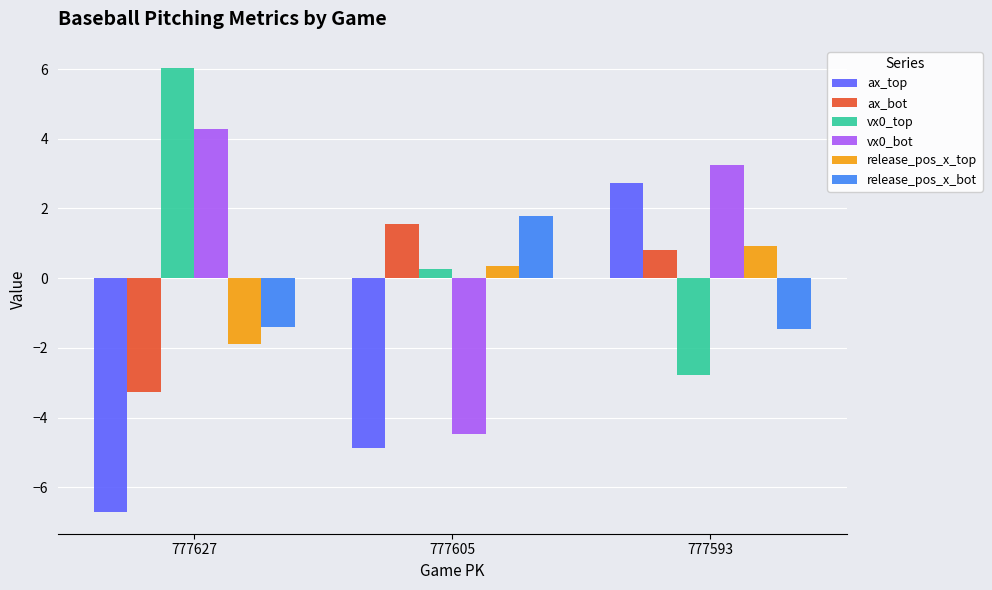

Which category has the highest value across all series?

777627